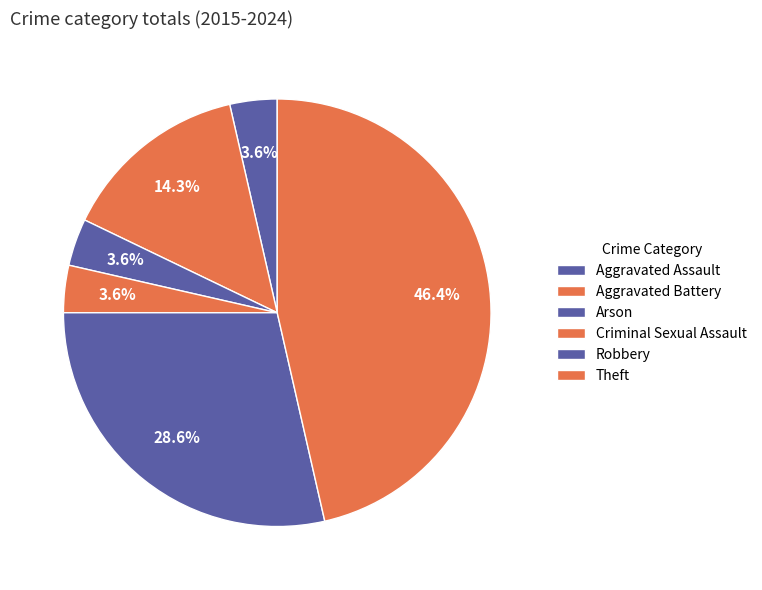

Rank the categories by value from highest to lowest.

Theft, Robbery, Aggravated Battery, Aggravated Assault, Arson, Criminal Sexual Assault